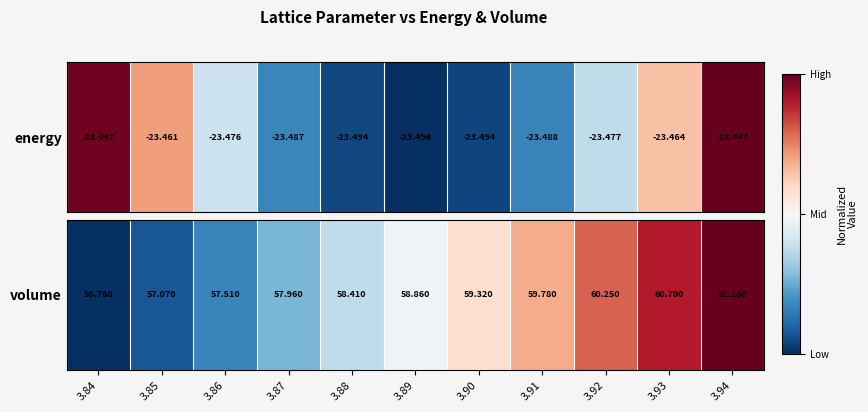

List the labels in order of value, largest first.

3.94, 3.93, 3.92, 3.91, 3.90, 3.89, 3.88, 3.87, 3.86, 3.85, 3.84